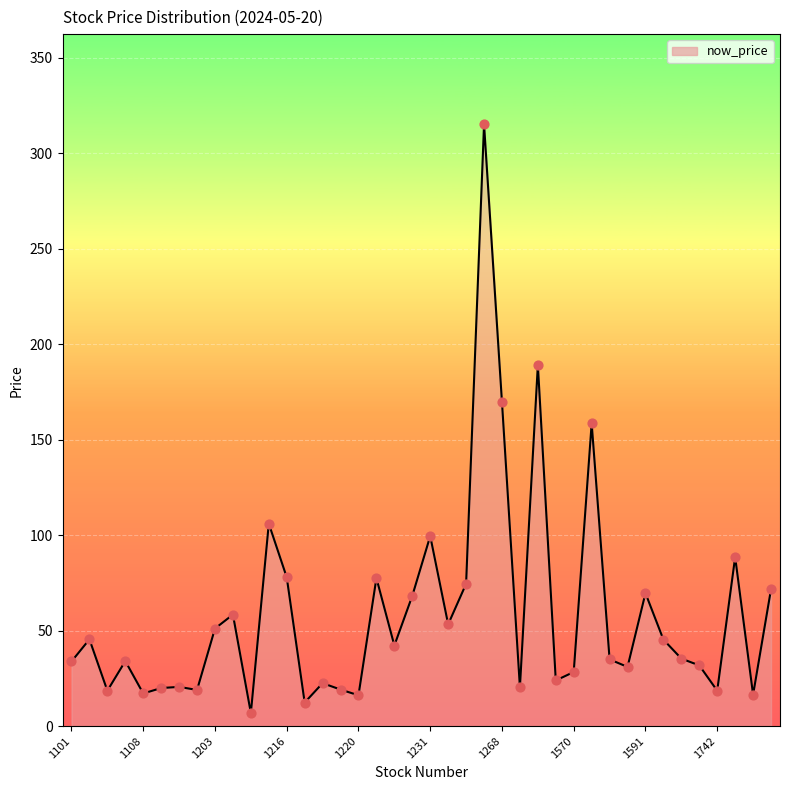

What is the maximum value shown in the chart?

315.0